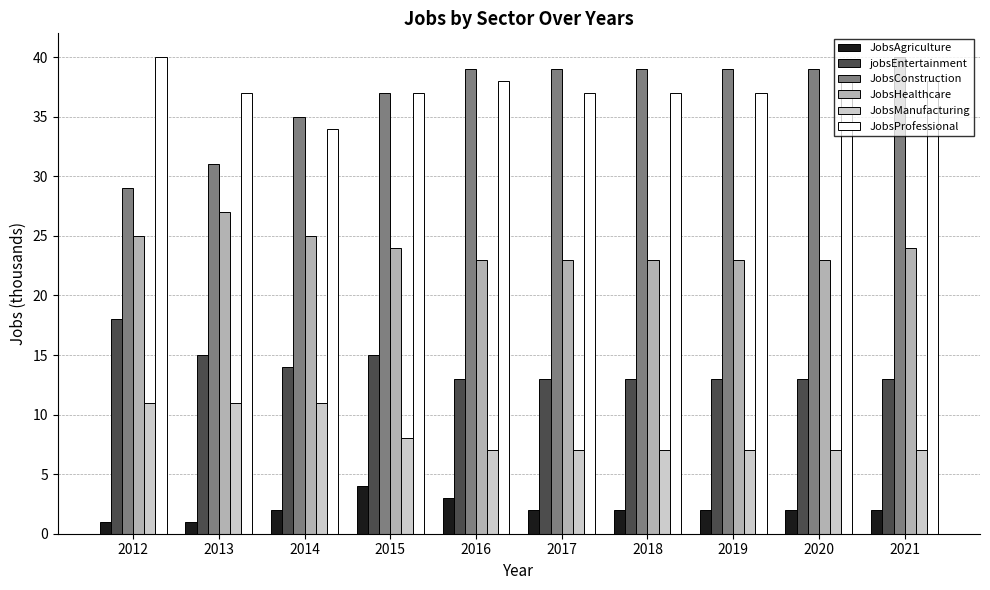

Which series has the largest range (max minus min)?

JobsConstruction